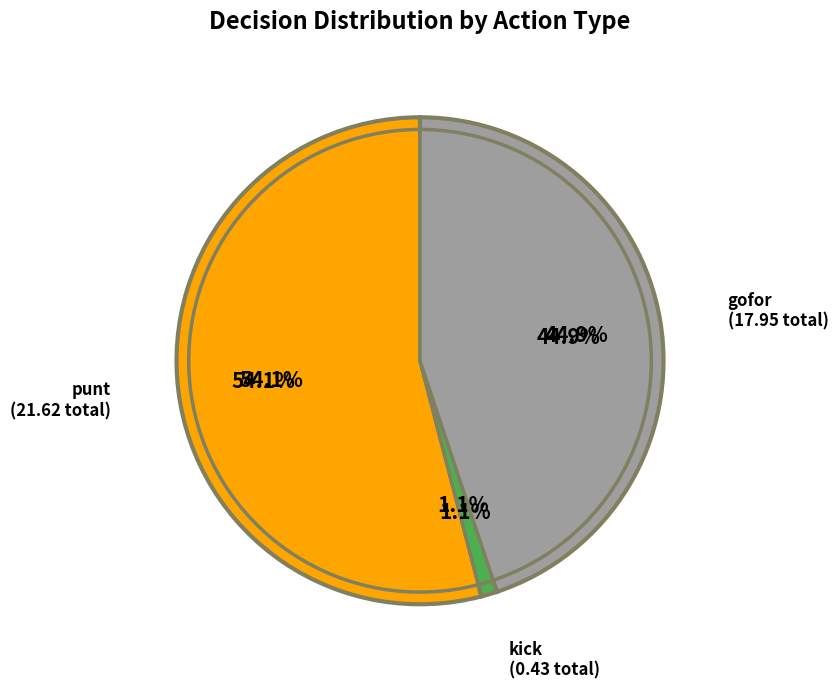

Does y=7 account for over 50% of the chart?

No